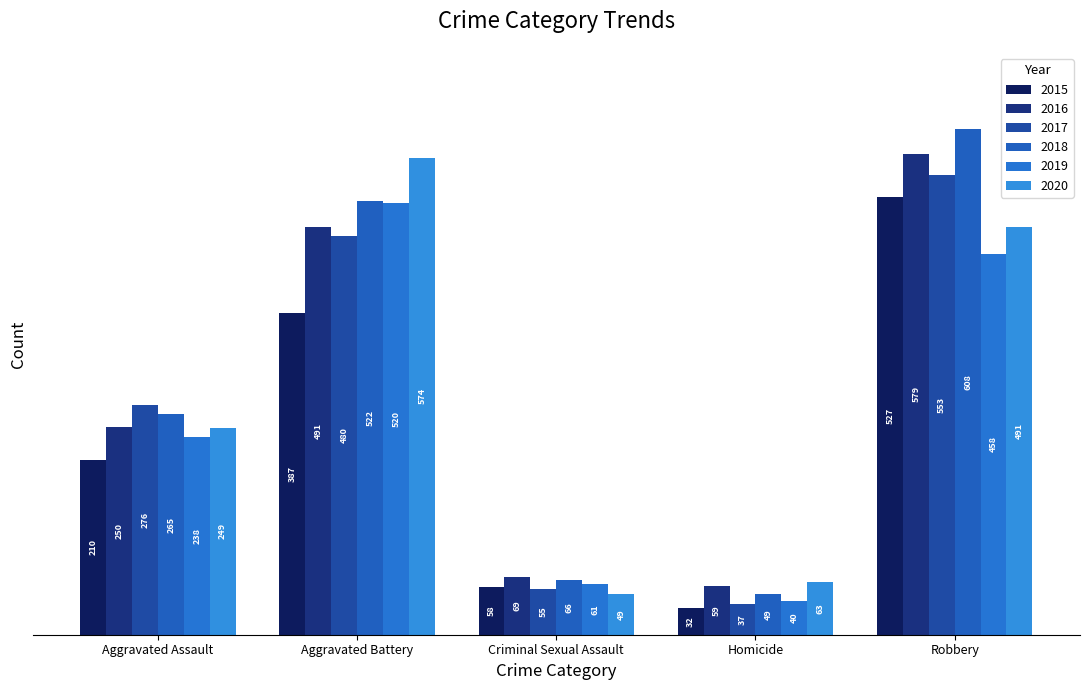

What is the spread (max minus min) of values at Criminal Sexual Assault?

20